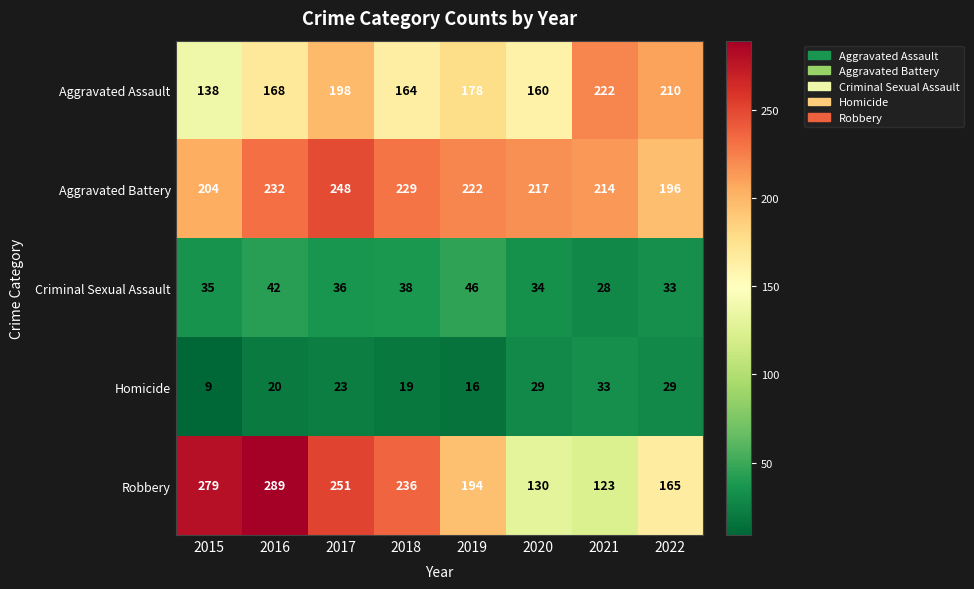

What is the difference between the maximum and minimum values in the Robbery series?

166